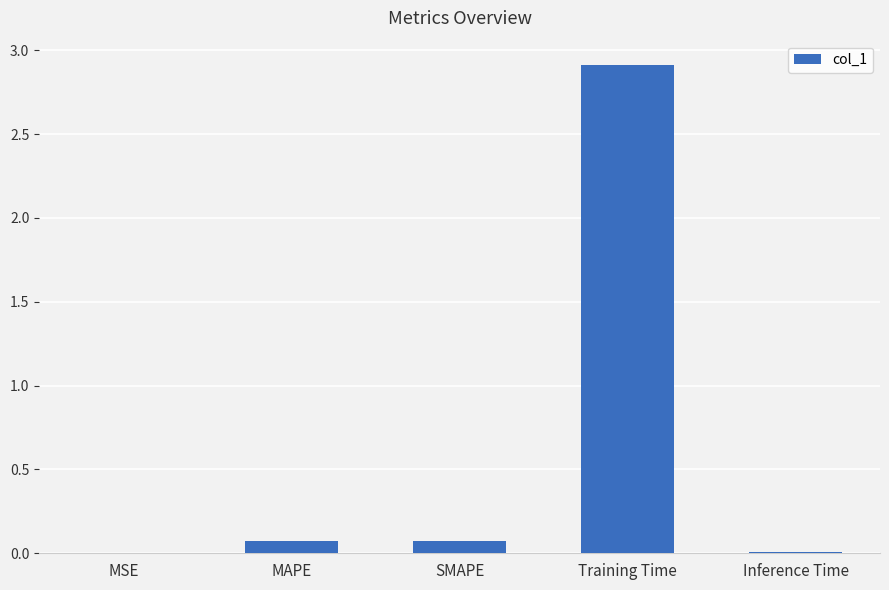

What value does the data have at Training Time?

2.9